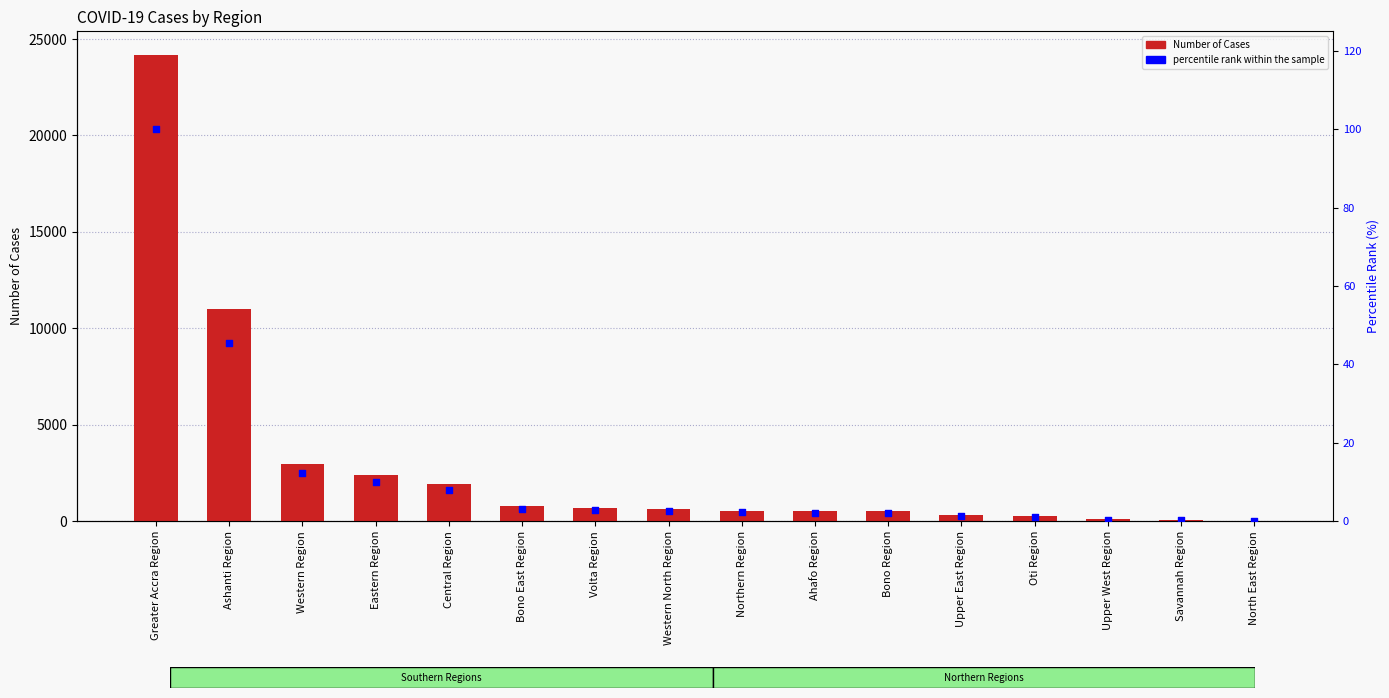

Which series has the largest total across all categories?

Number_of_Cases